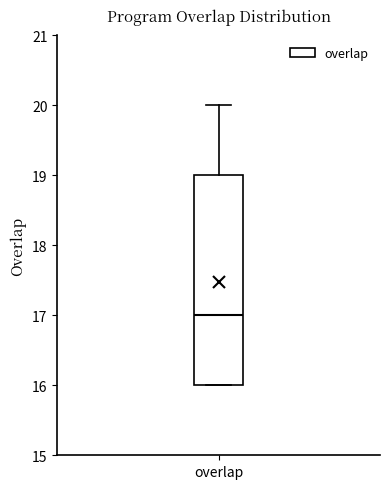

Read this box plot against the y-axis: the position of the median line, the range covered by the box, and the ends of both whiskers. The values are not printed on the chart, so give them approximately, as read against the axis.

median 17, box 16 to 19, whiskers 16 to 20